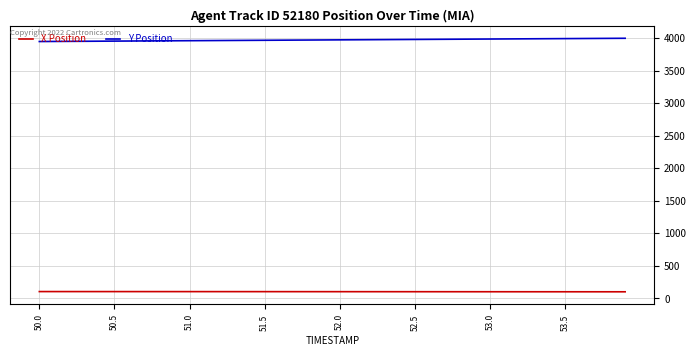

Which series has the largest total across all categories?

Y Position